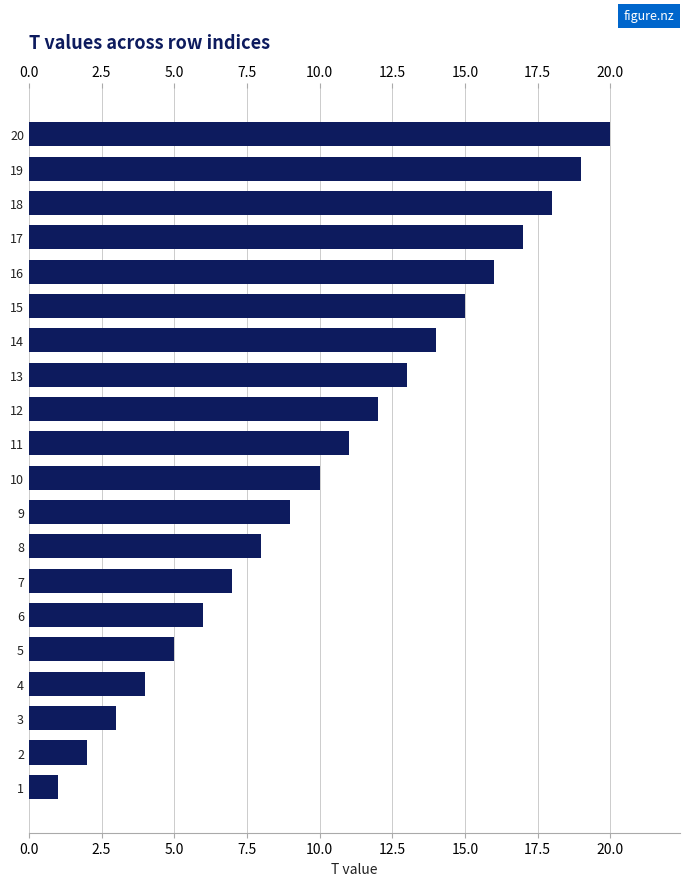

What is the smallest value displayed?

1